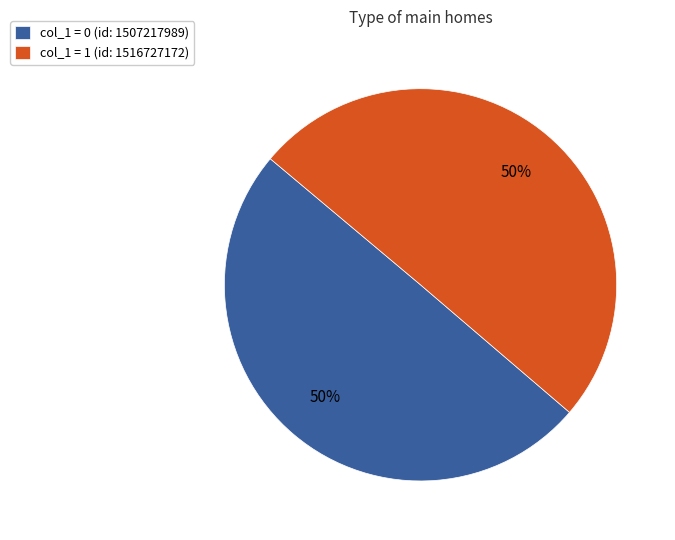

The col_1 = 1 (id: 1516727172) slice represents 50% of the pie. True or false?

True